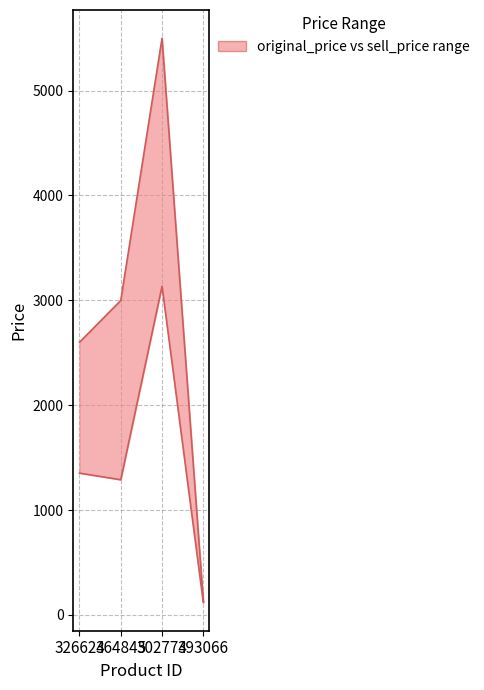

Does the chart display data point markers on the line(s)?

No